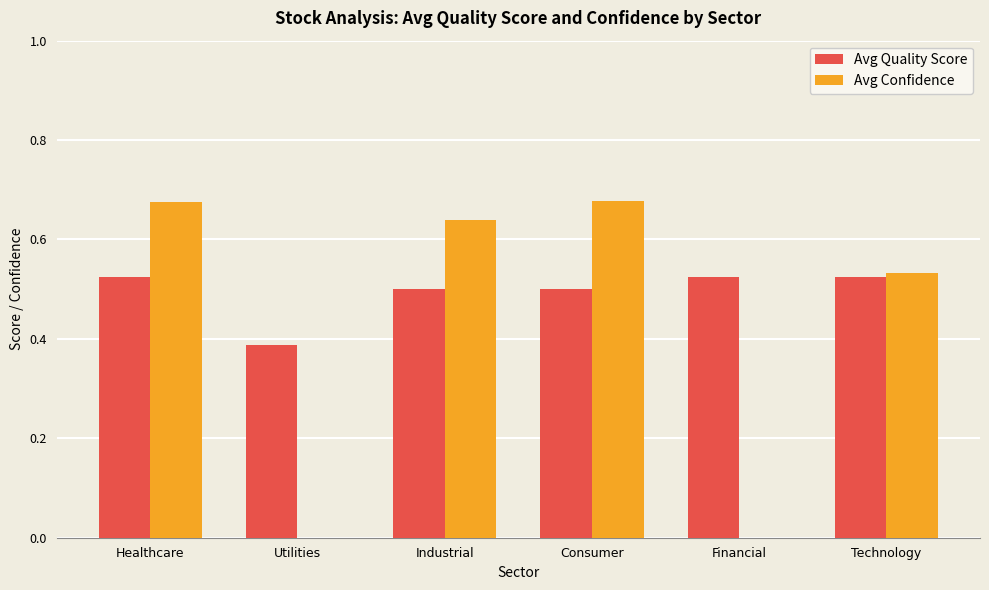

Which series changed the most between Industrial and Financial?

Avg Confidence